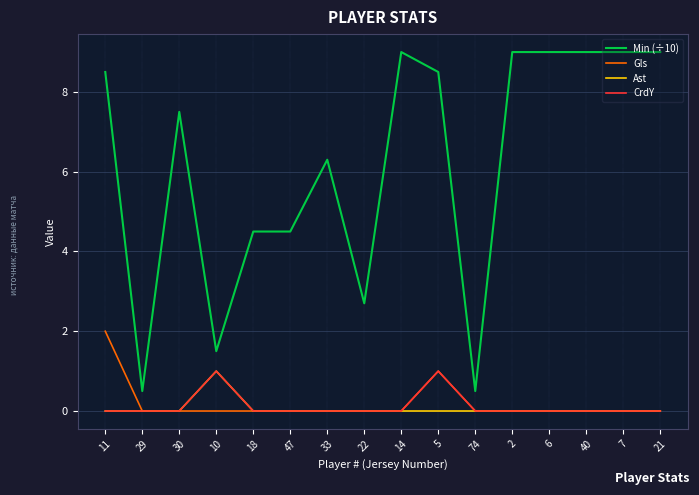

What is the total value across all series at 22?

2.7